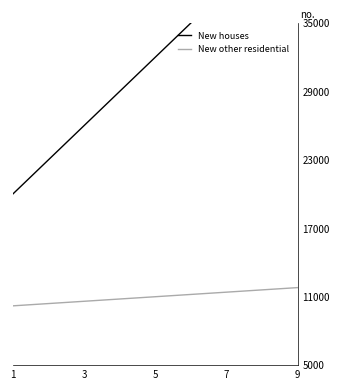

True or false: New houses and New other residential cross at least once.

False